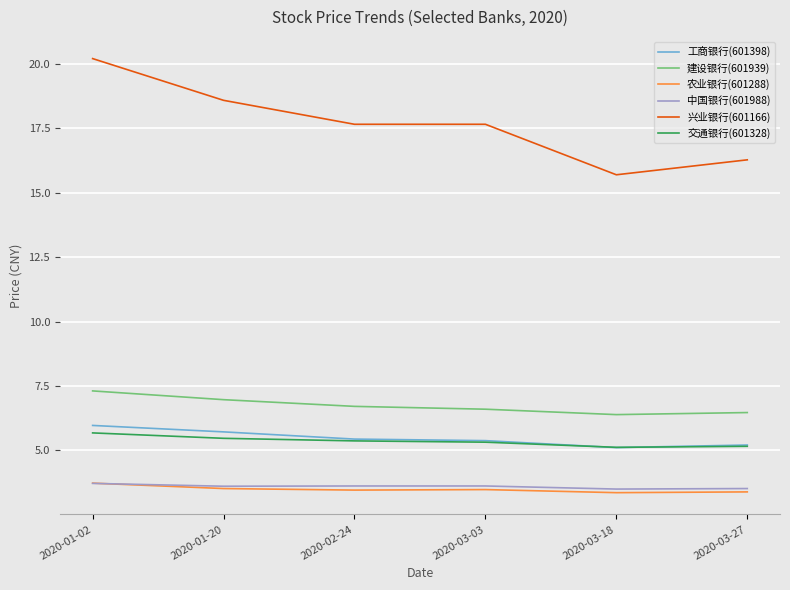

Which series has the widest spread of values?

兴业银行(601166)